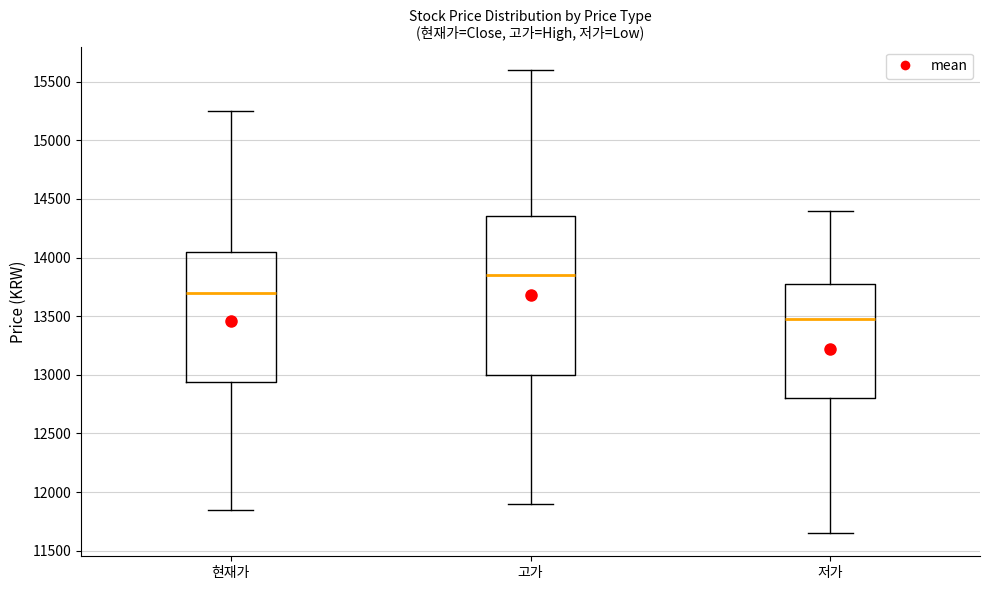

Which box is the tallest, from its lower edge to its upper edge?

고가